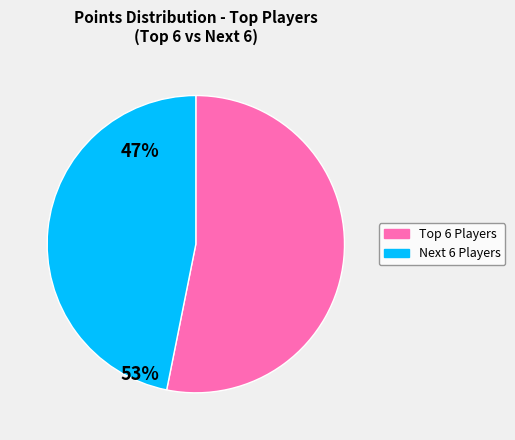

Is there a majority slice in this chart?

Yes